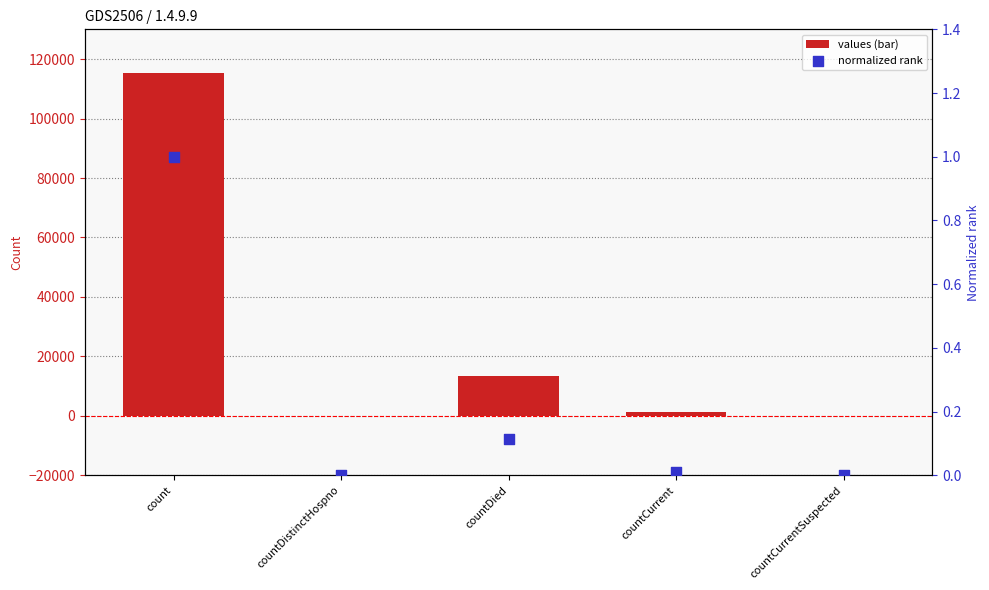

At which category is the sum across all series the highest?

count